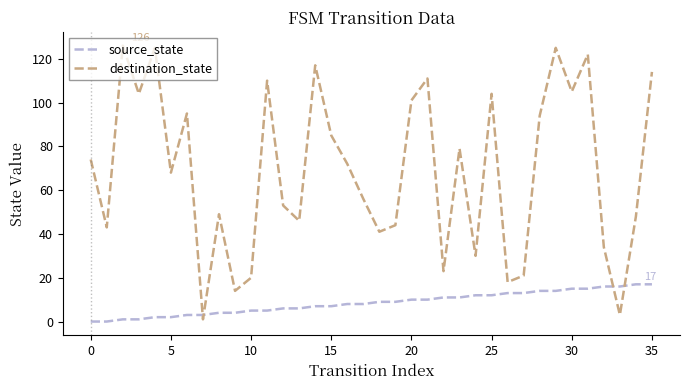

True or false: source_state and destination_state intersect in this chart.

True